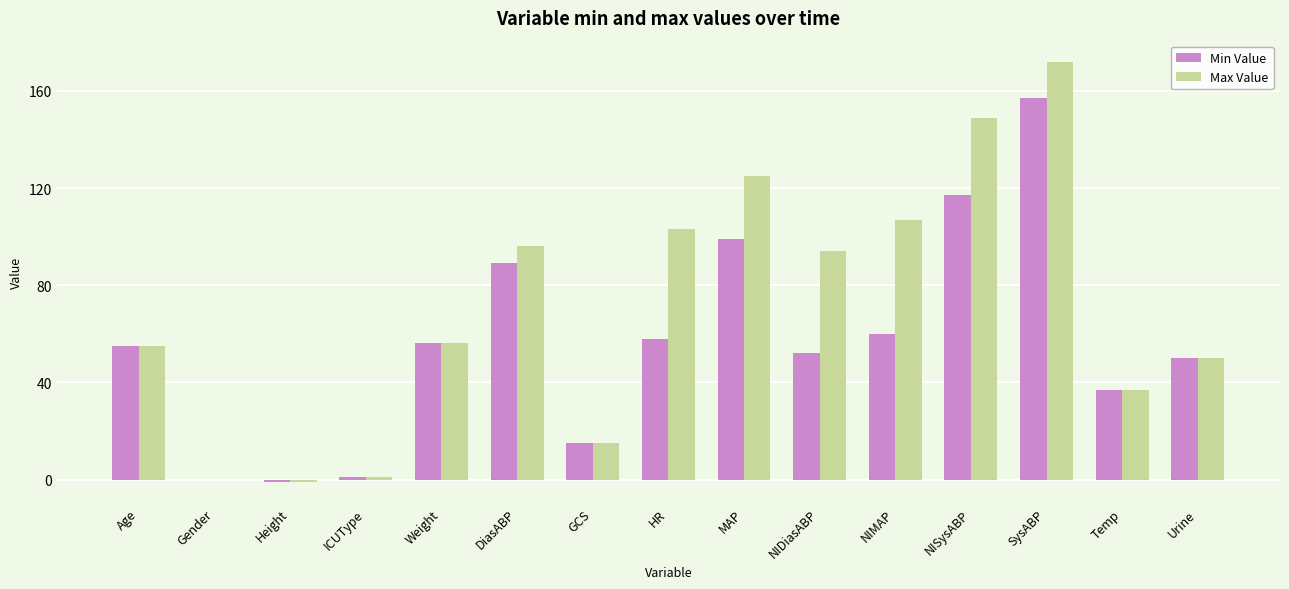

True or false: Min Value has a value of -78.7 at Gender.

False